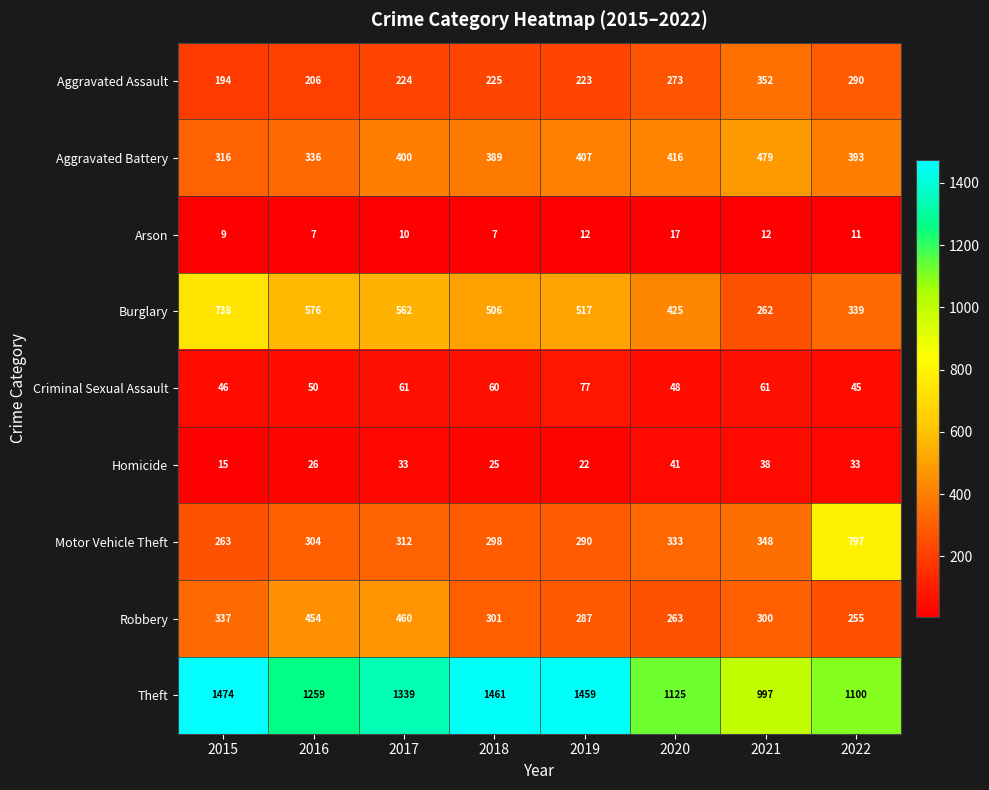

Which series has the largest total across all categories?

Theft